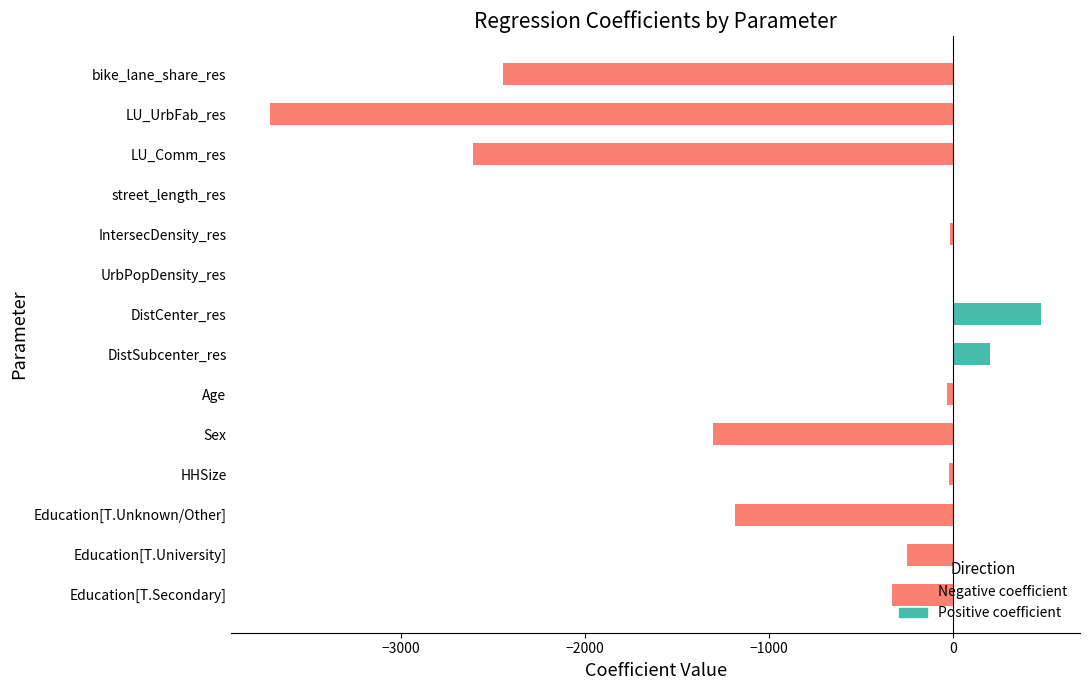

How many data points in Positive coefficient are above 0?

3